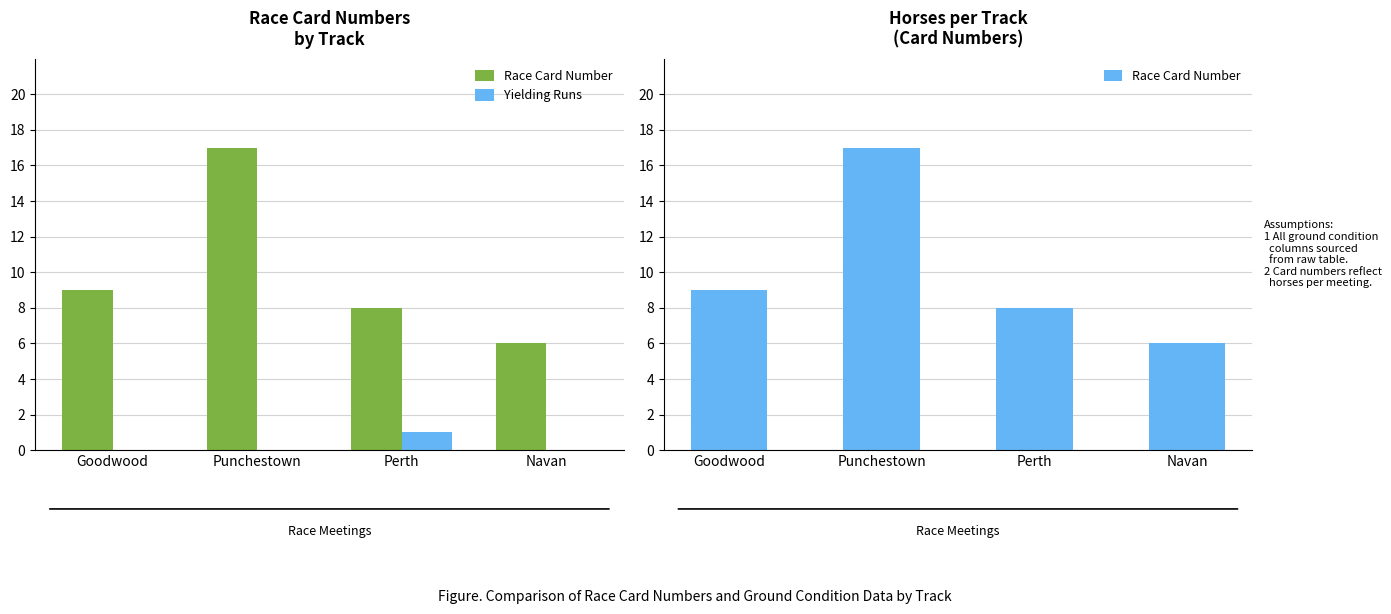

What is the difference between the maximum and minimum values in the Race Card Number series?

11